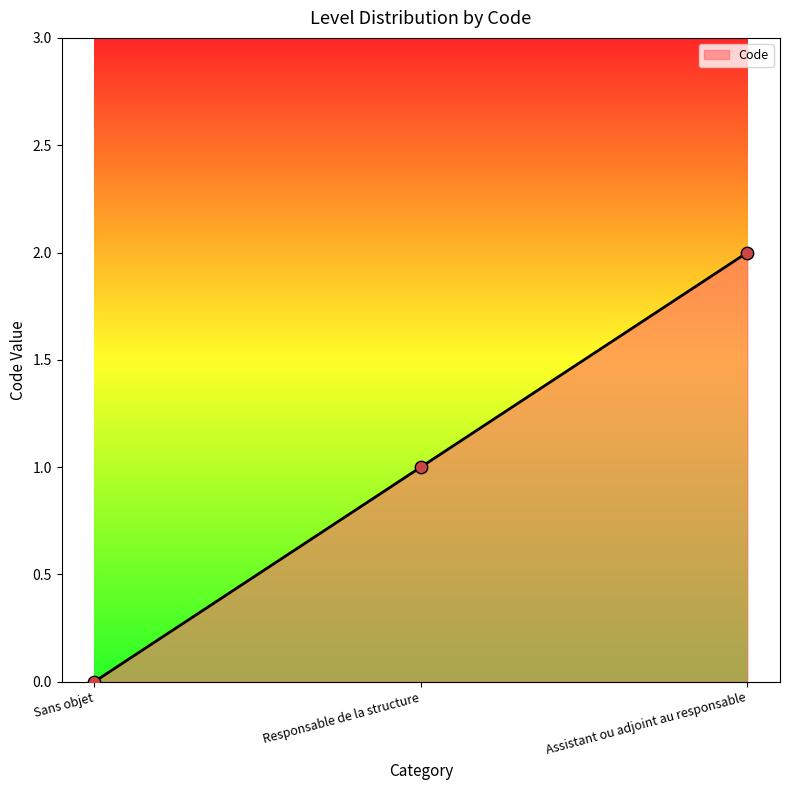

Which has a higher value, Responsable de la structure or Sans objet?

Responsable de la structure